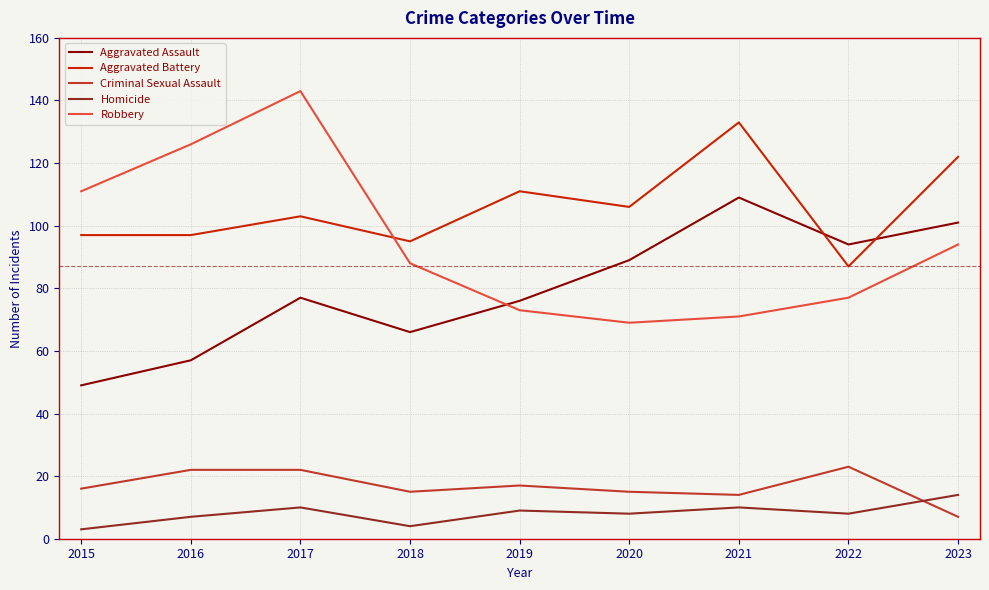

True or false: Aggravated Battery and Aggravated Assault cross at least once.

True